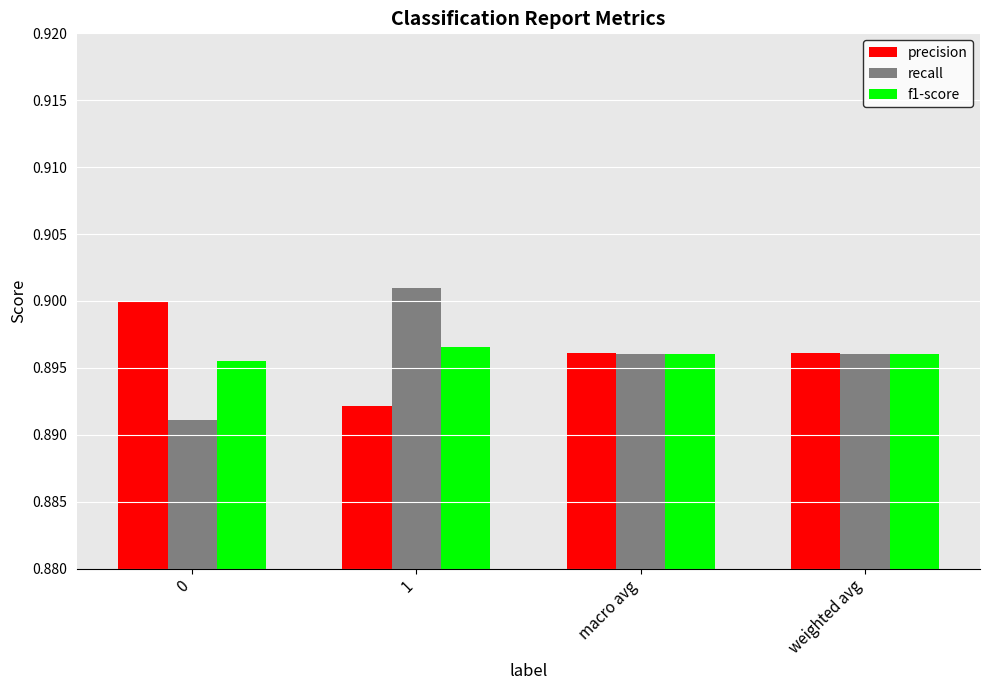

What is the label of the 3rd bar from the right?

1